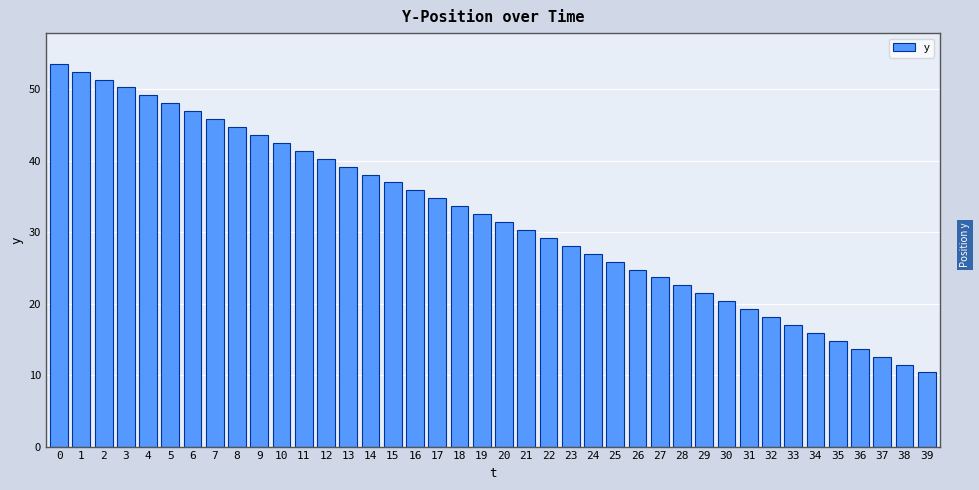

The value at 14 is 38.0. True or false?

True